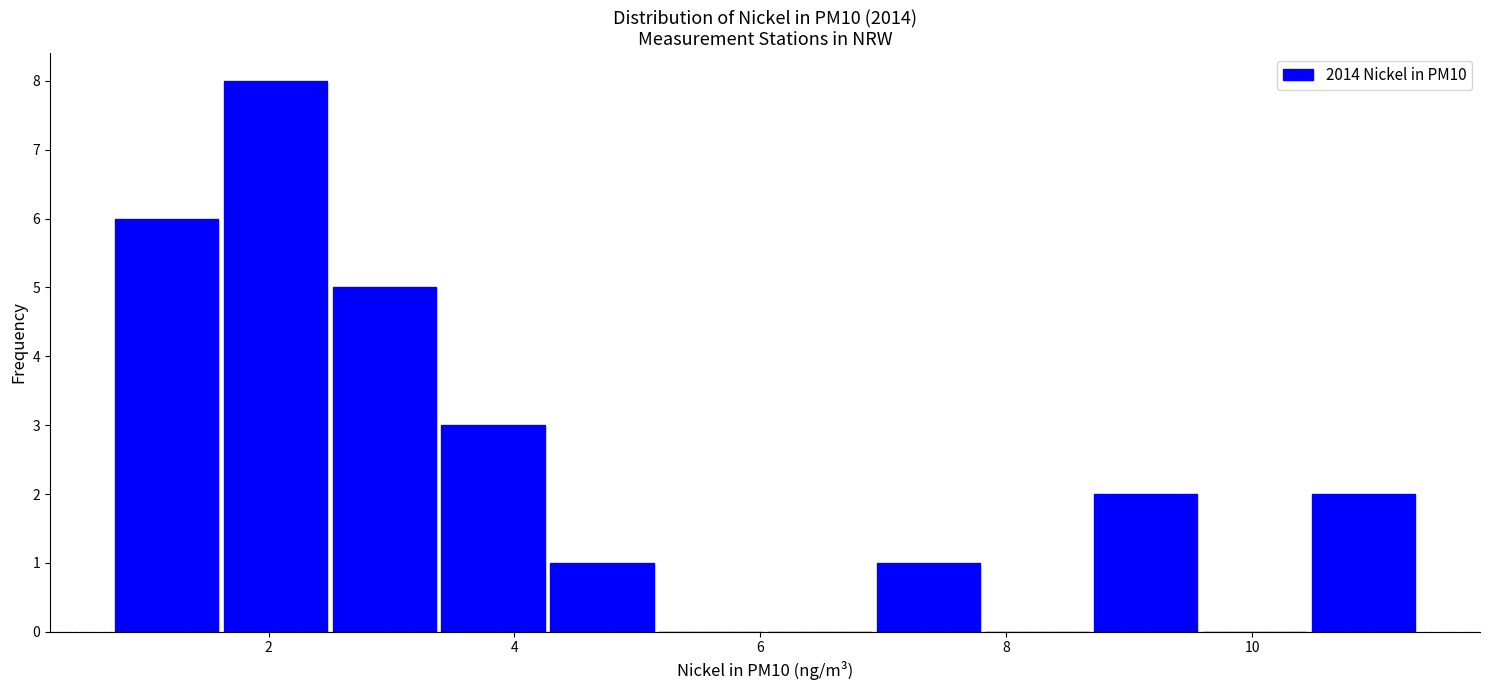

How tall is the bar that spans 2.4 to 3.4 on the x-axis? Neither the bar edges nor the heights are printed on the chart, so give them approximately, as read against the axes.

5